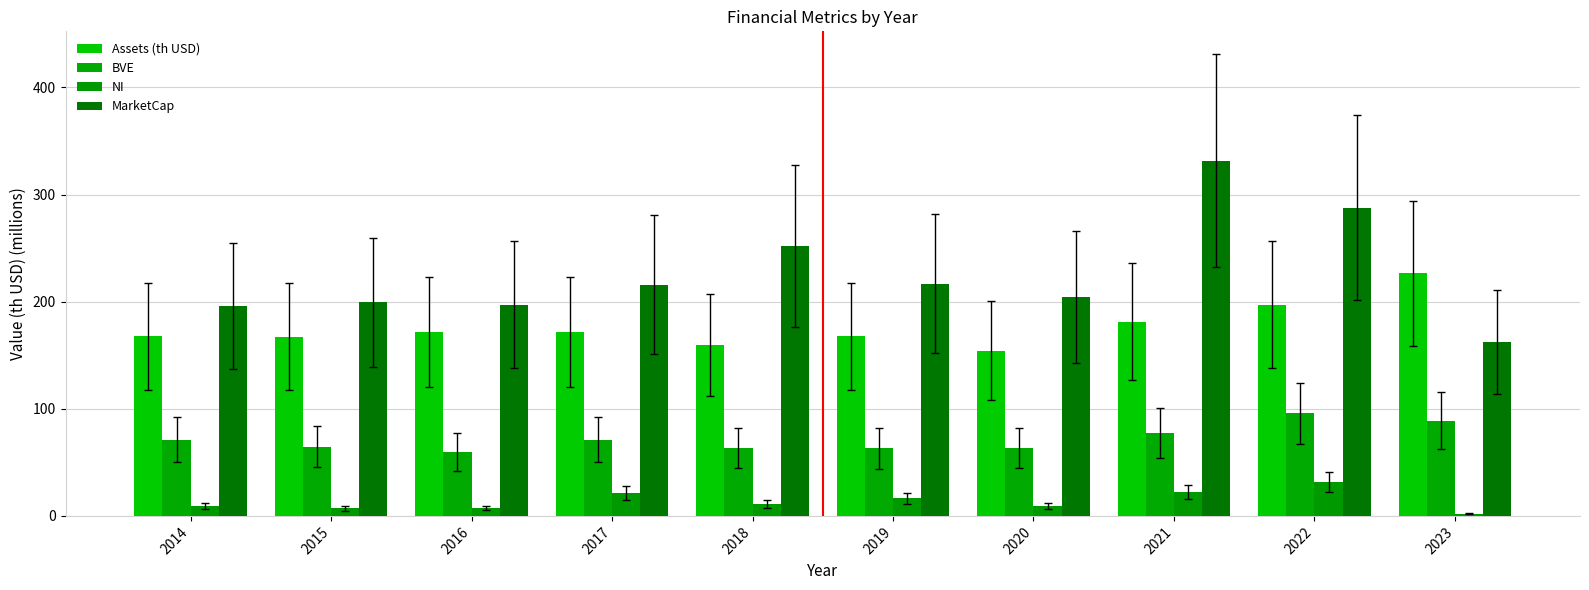

At which category is the sum across all series the highest?

2021